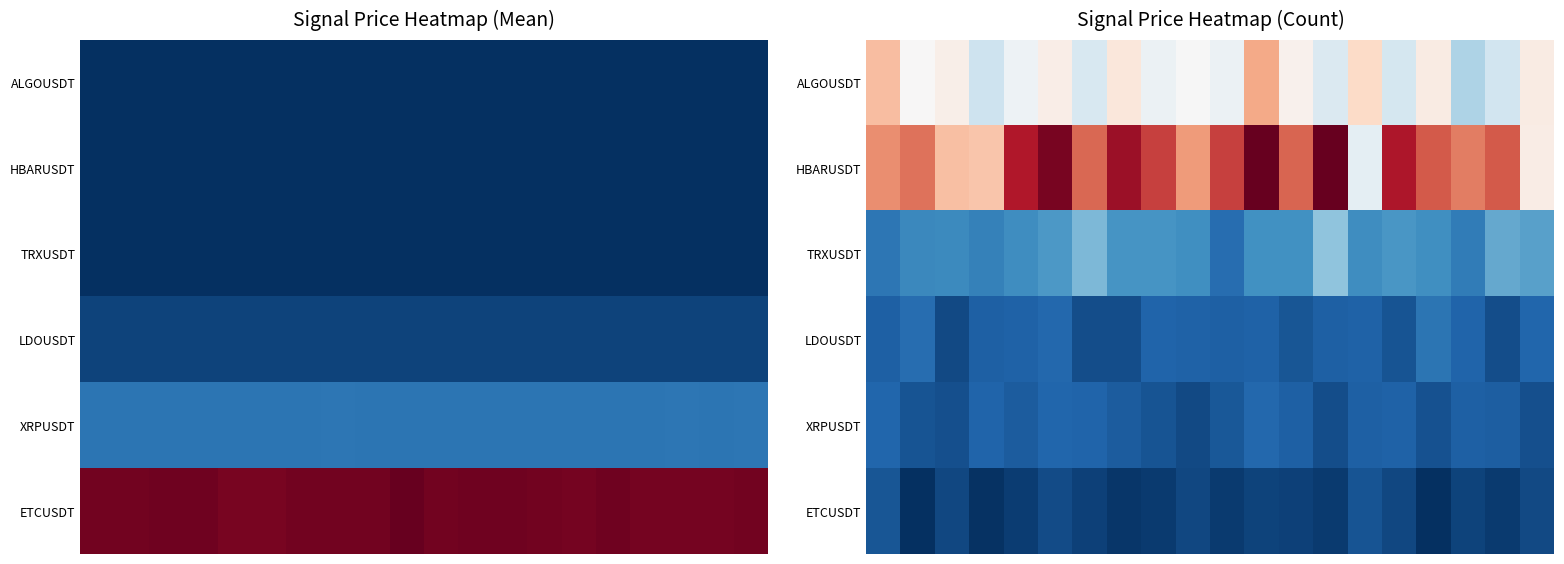

What is the total value across all series at 2?

36.2